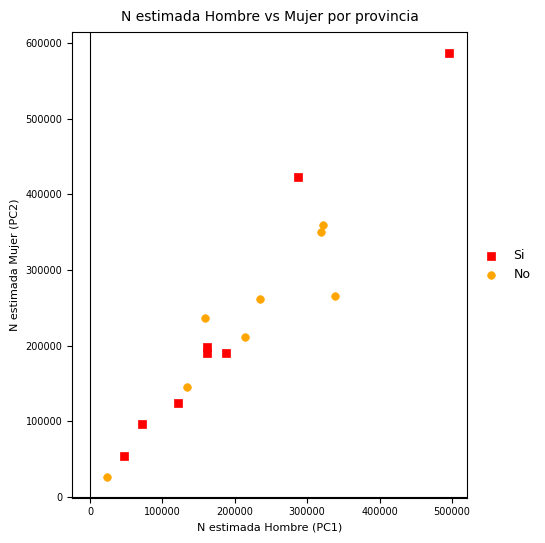

What are all the series names shown in the legend?

Si, No